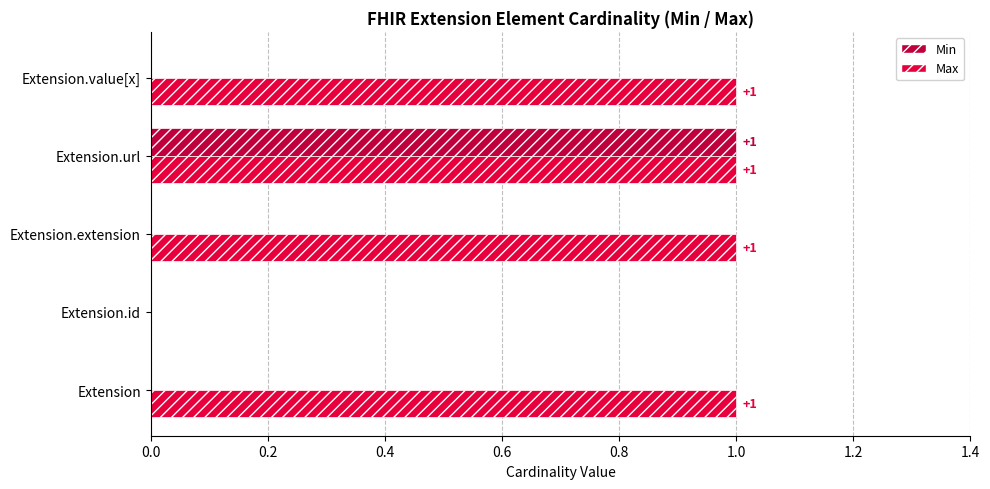

The Min series shows 0 at Extension.id. True or false?

True